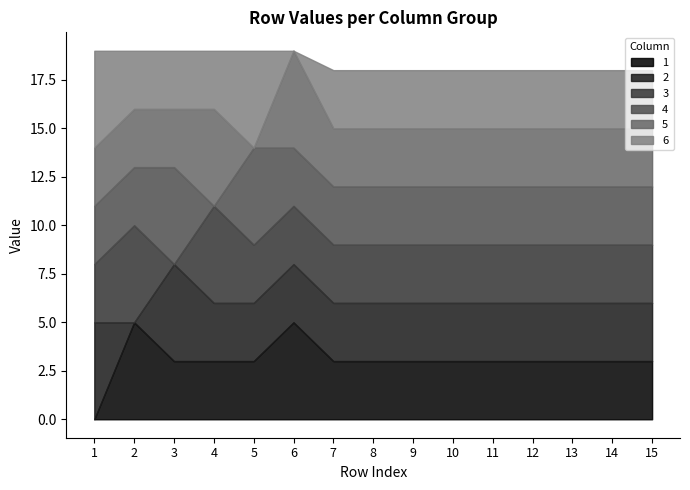

Count the number of data series in this chart.

6